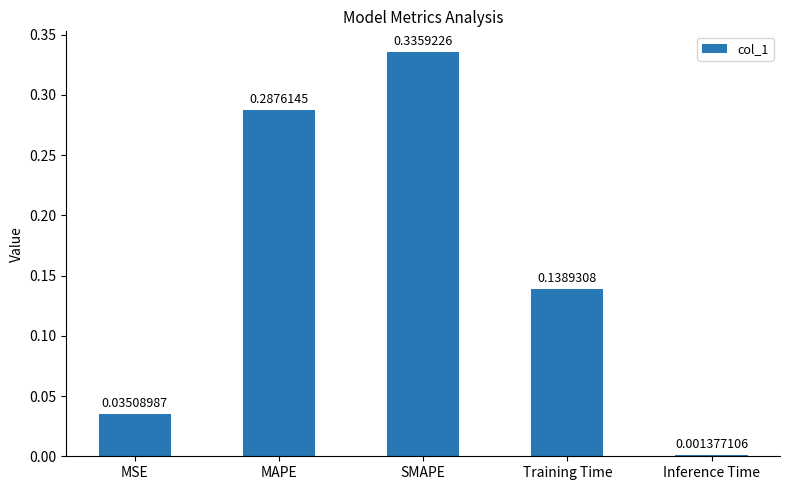

Are the bars grouped side by side (vs. stacked)?

No